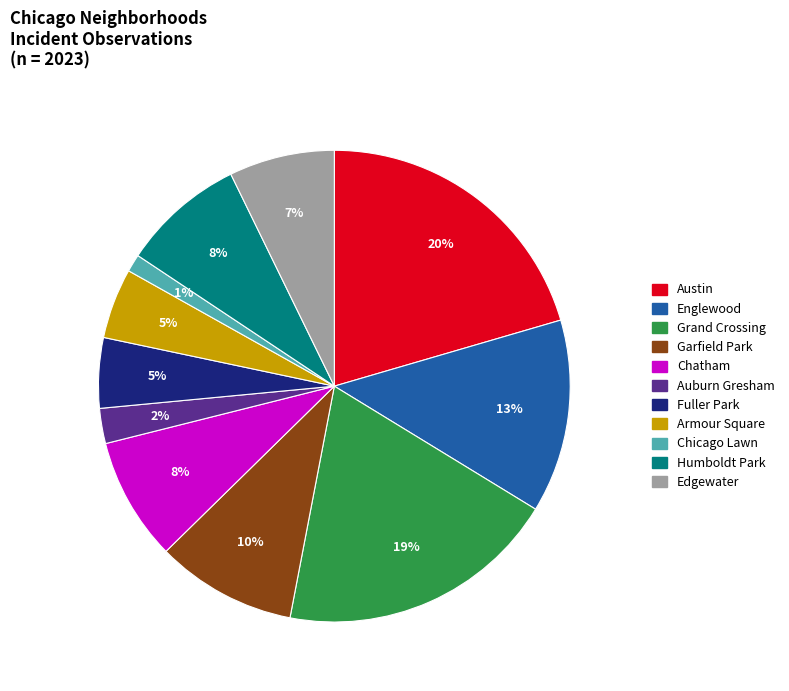

How many segments does this pie chart have?

11